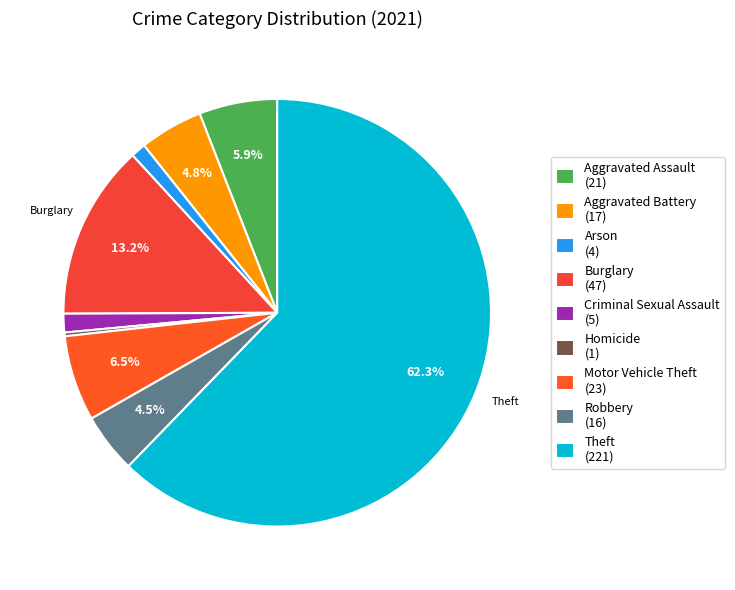

Which category has the smallest portion of the pie?

Homicide (1)